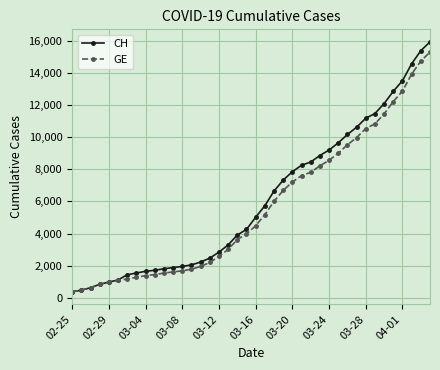

Rank the series by their maximum value, from lowest to highest.

GE, CH